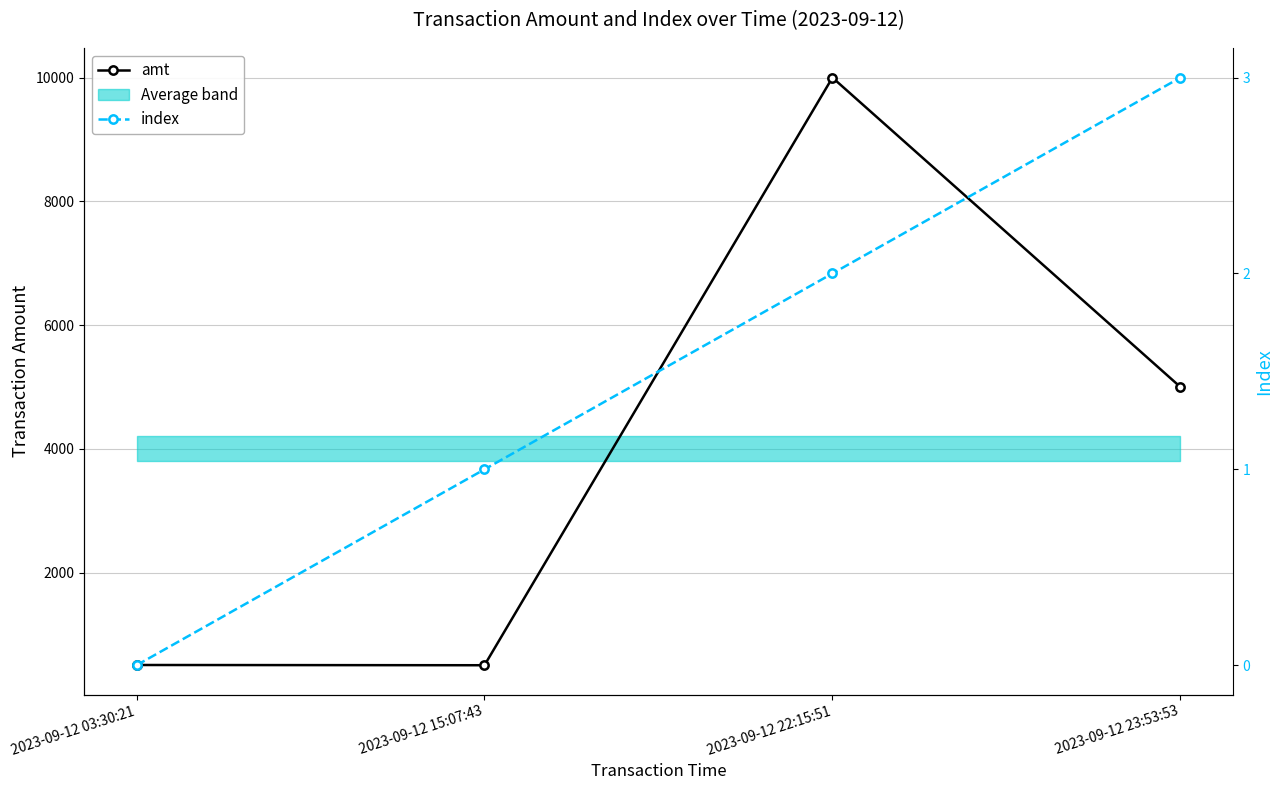

True or false: index has a value of 2 at 2023-09-12 22:15:51.

True